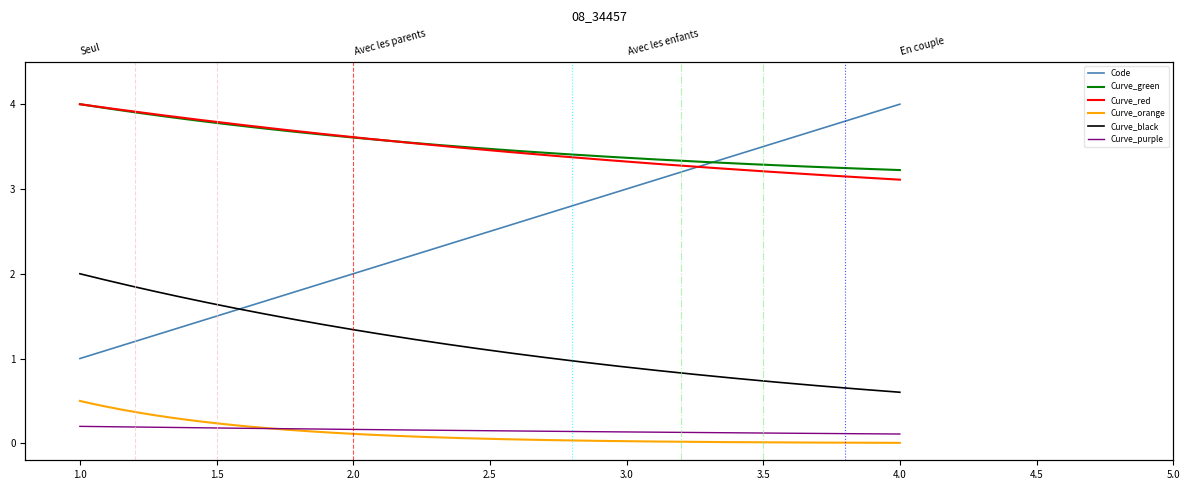

Reading right to left, list all the values displayed in this chart.

4	3	2	1